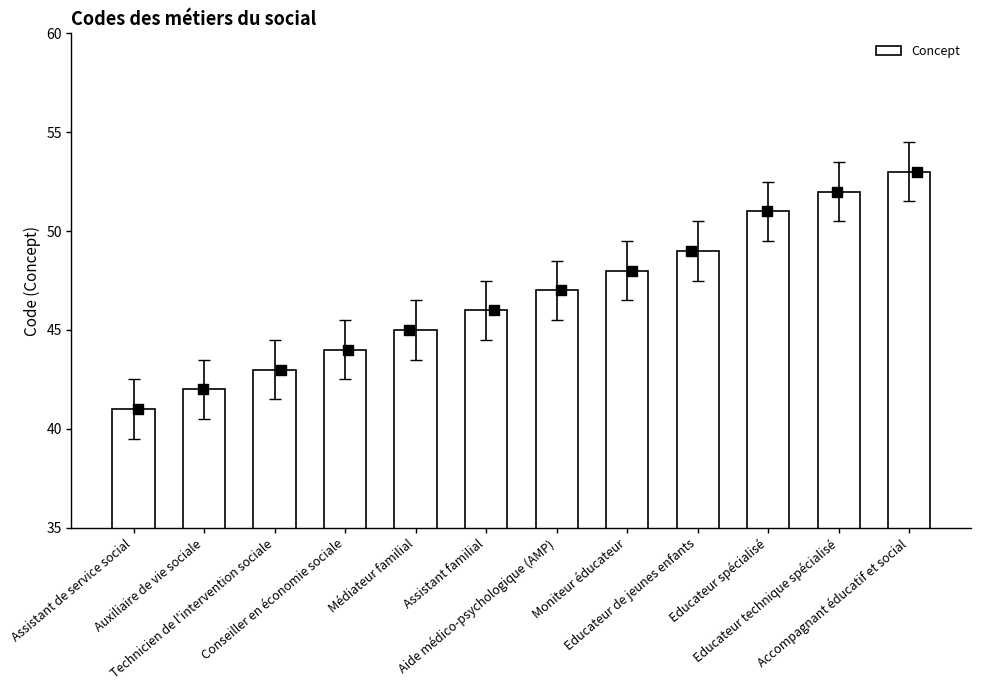

What is the ratio of the value at Educateur spécialisé to the value at Conseiller en économie sociale?

1.2